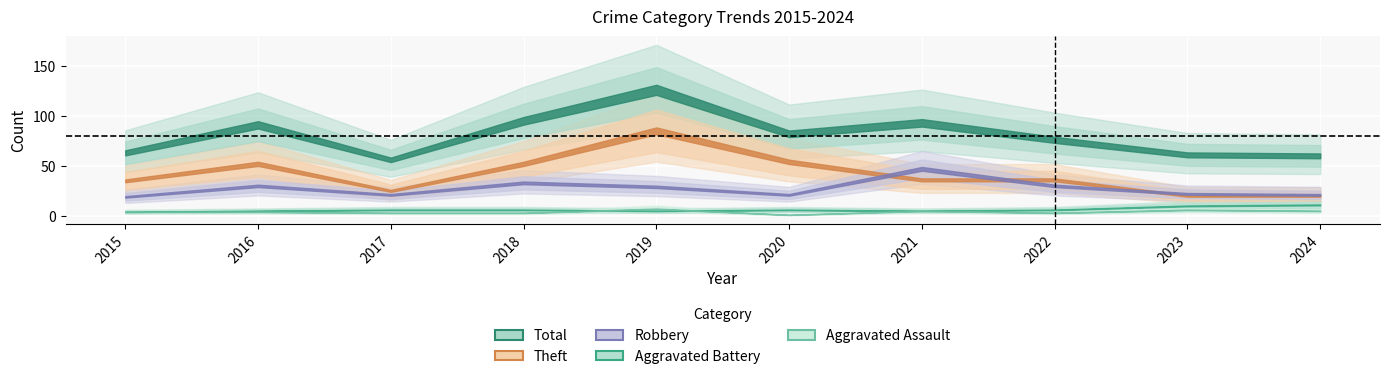

The Aggravated Assault series shows 3 at 2017. True or false?

True